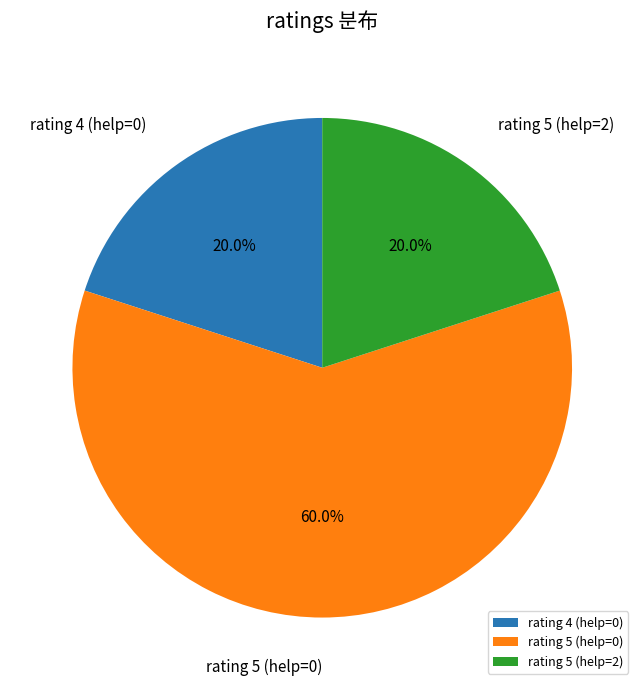

Do rating 4 (help=0) and rating 5 (help=2) together represent more than half of the pie?

No